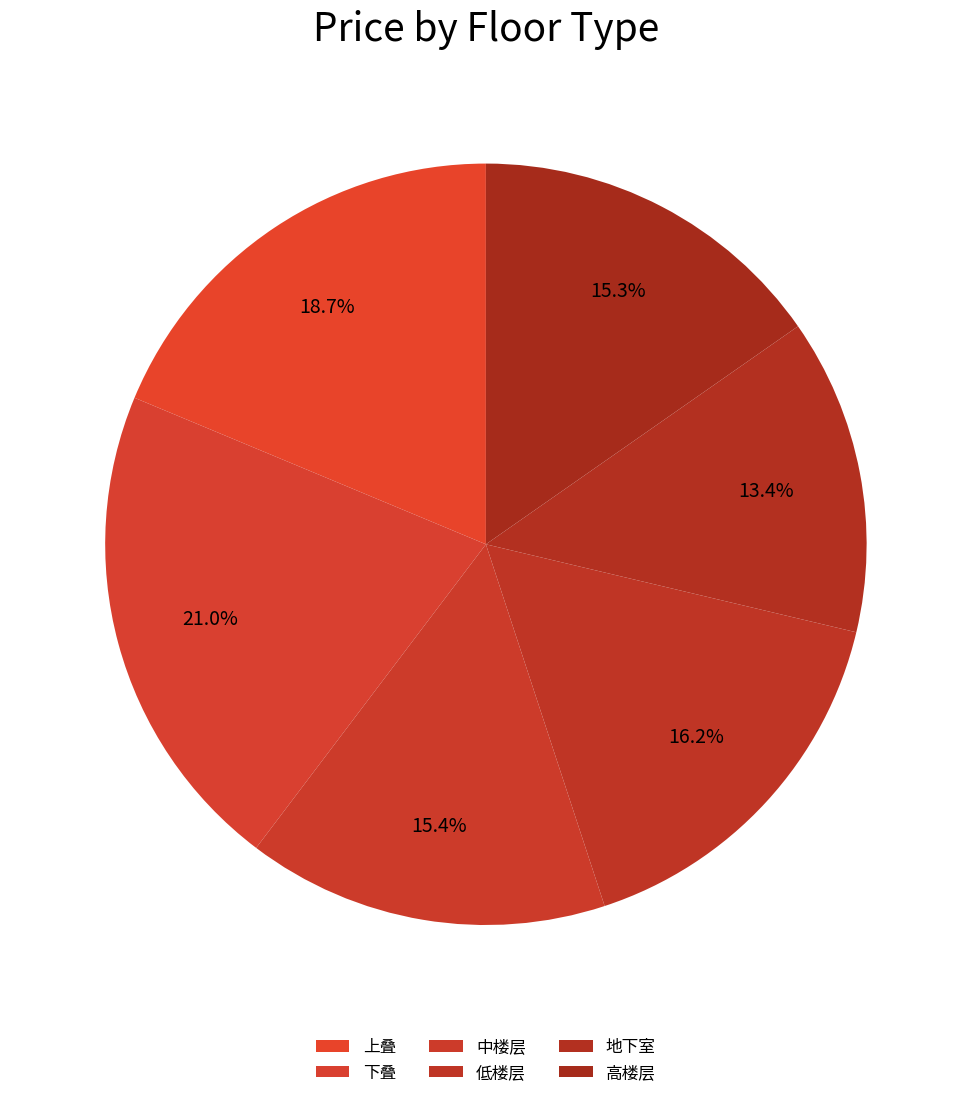

Combined, do 下叠 and 中楼层 account for over 50%?

No